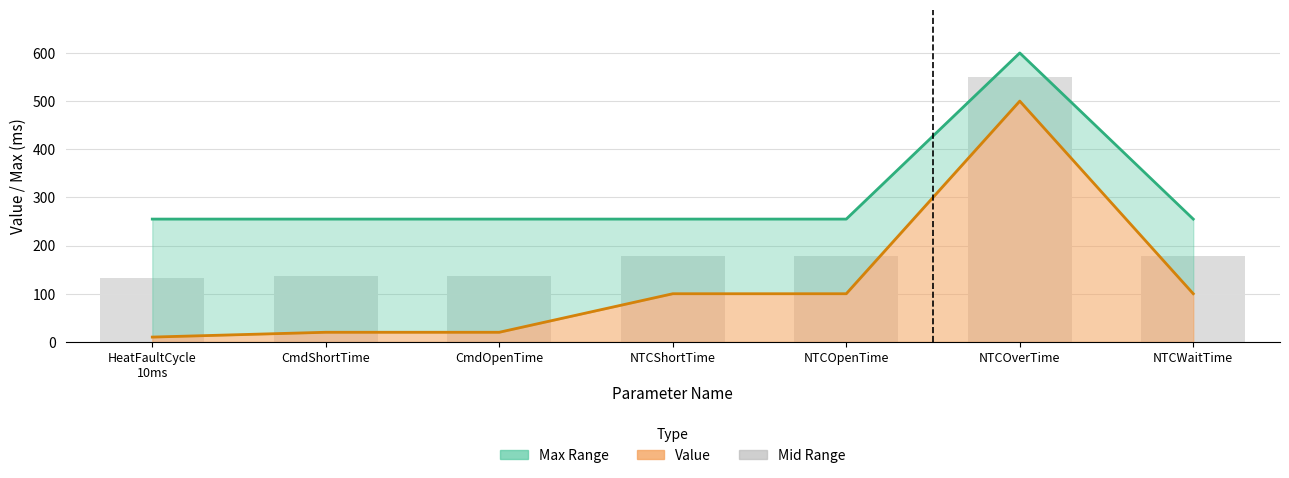

The chart shows a value of 245.7 at CmdOpenTime. True or false?

False